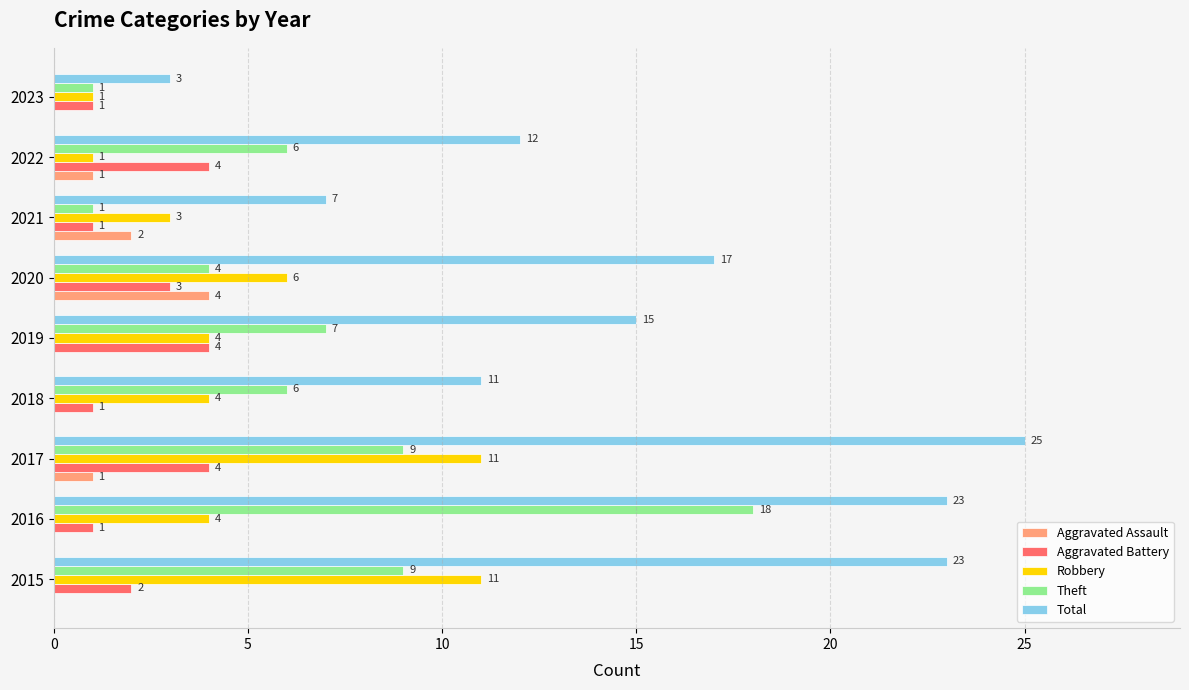

What is the sum of all Total values?

136